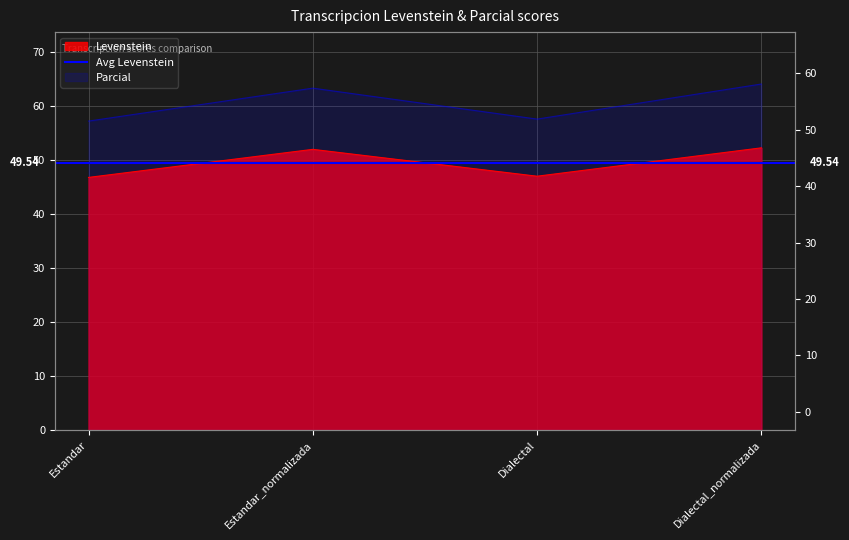

At which category is the sum across all series the highest?

Dialectal_normalizada